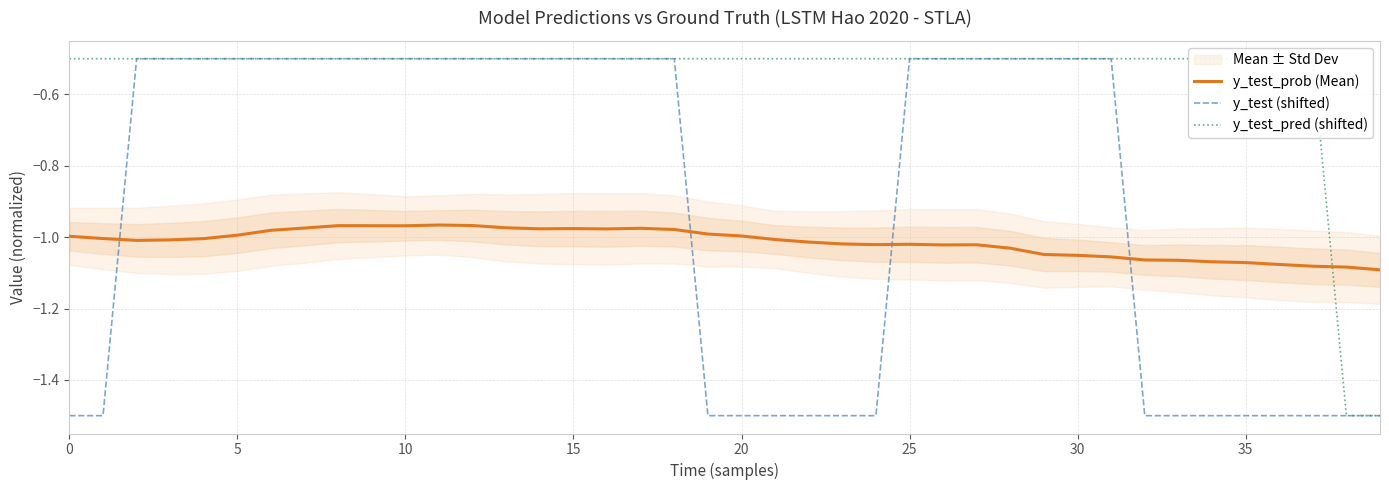

What is the difference between the y_test (shifted) values at 23 and 11?

1.0